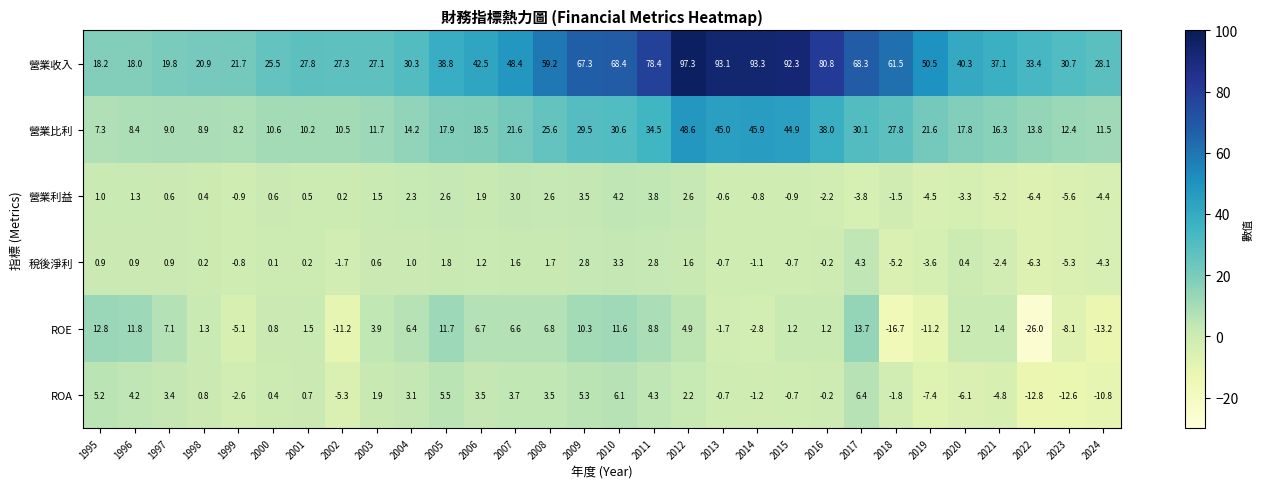

List the series in order of their peak value, highest first.

營業收入, 營業比利, ROE, ROA, 稅後淨利, 營業利益